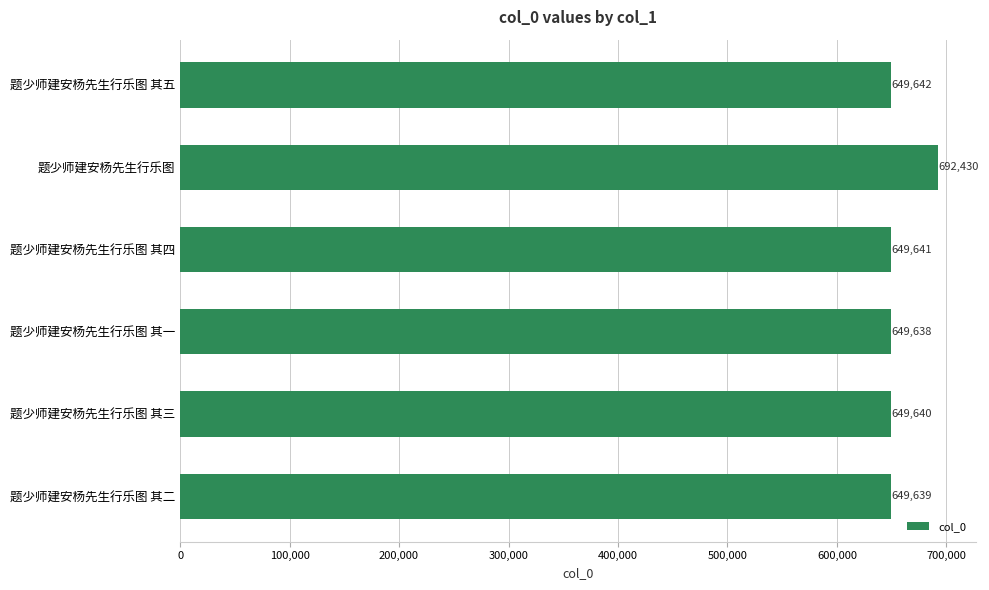

How many bars are there in total?

6